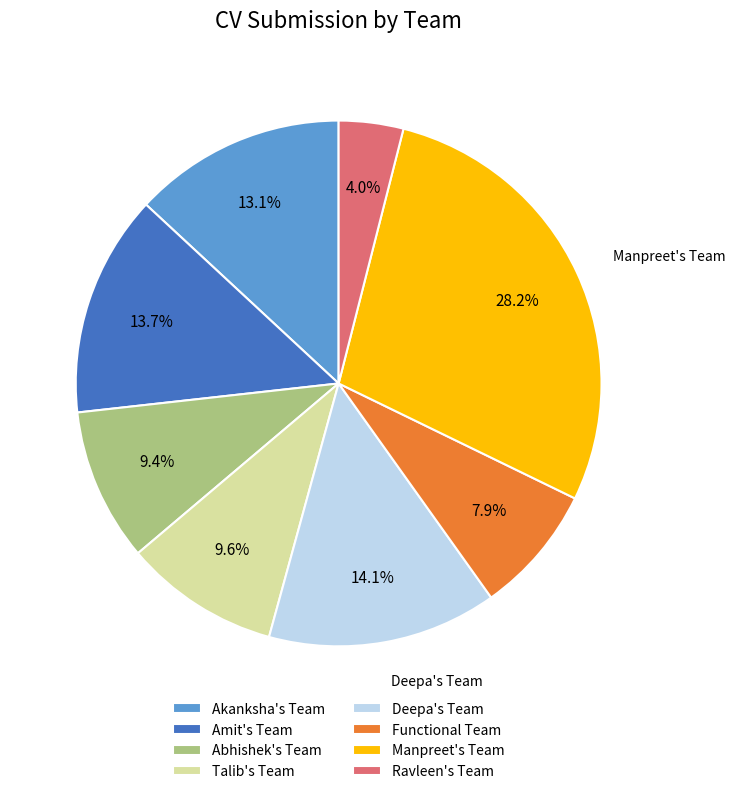

Does Abhishek's Team represent more than half of the total?

No